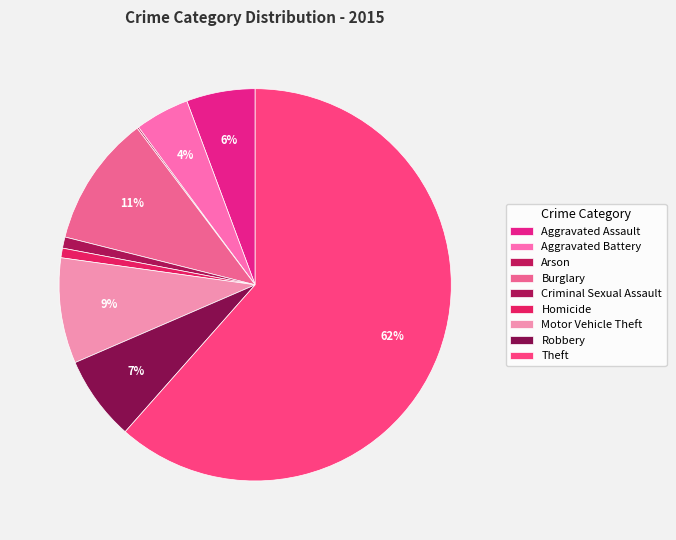

Does Theft account for over 50% of the chart?

Yes